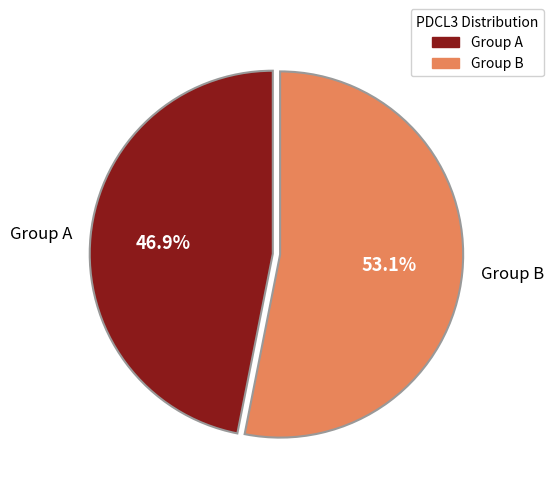

What is the ratio of the value at Group B to the value at Group A?

1.1